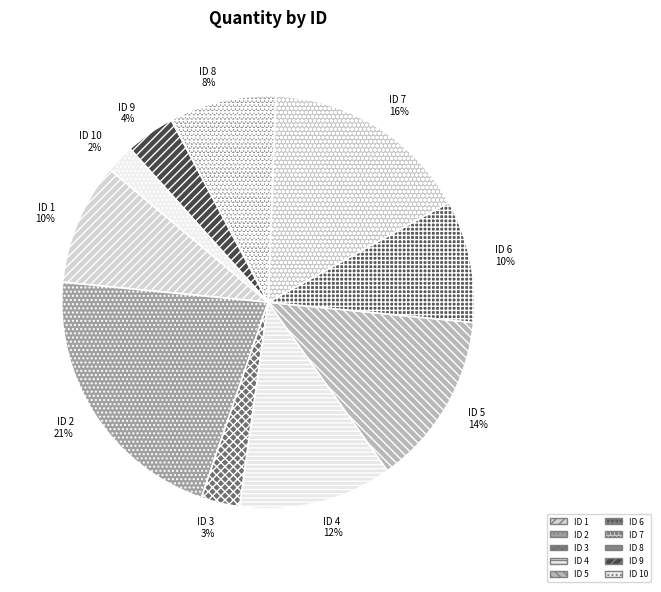

To the nearest percent, what is the average slice percentage?

10%